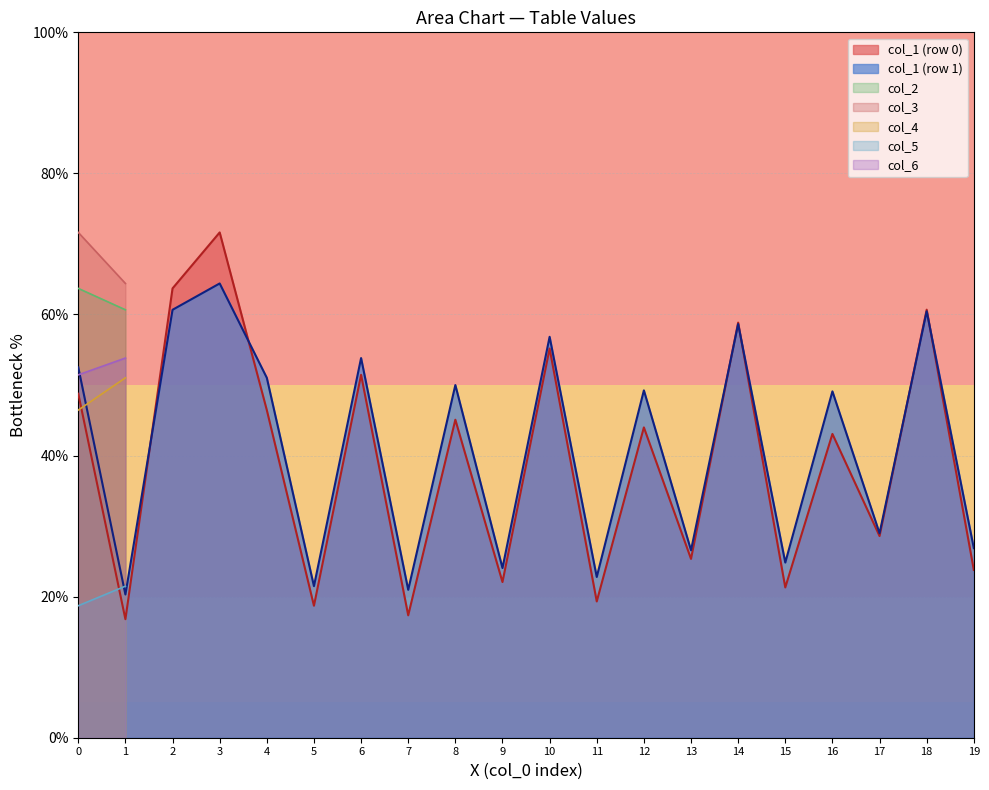

Is it true that col_4 equals 78.8 at 1?

False